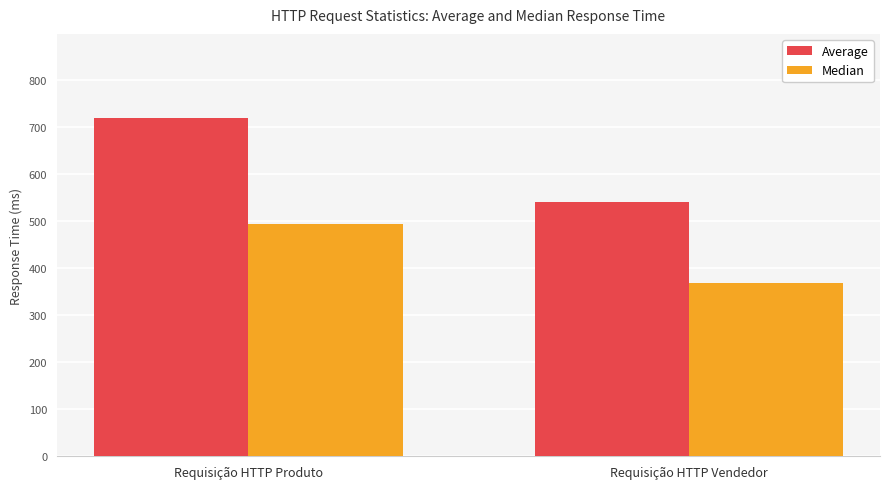

What is the approximate value of Median at Requisição HTTP Vendedor?

368